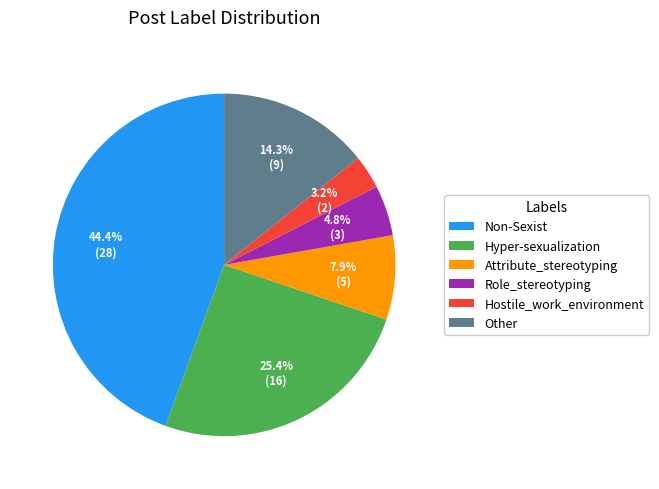

Is there a majority slice in this chart?

No